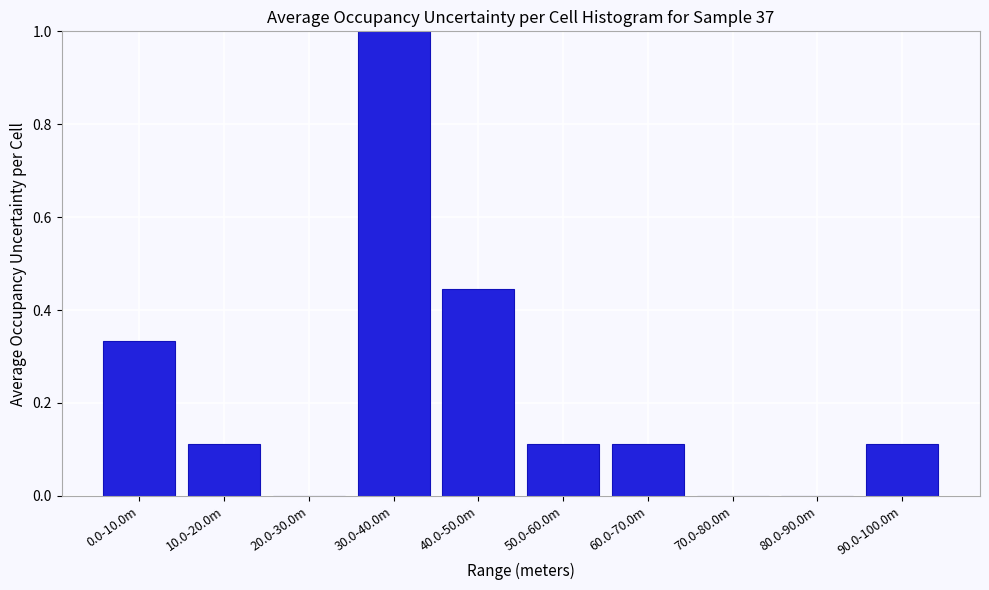

Which category has the highest value across all series?

30.0-40.0m